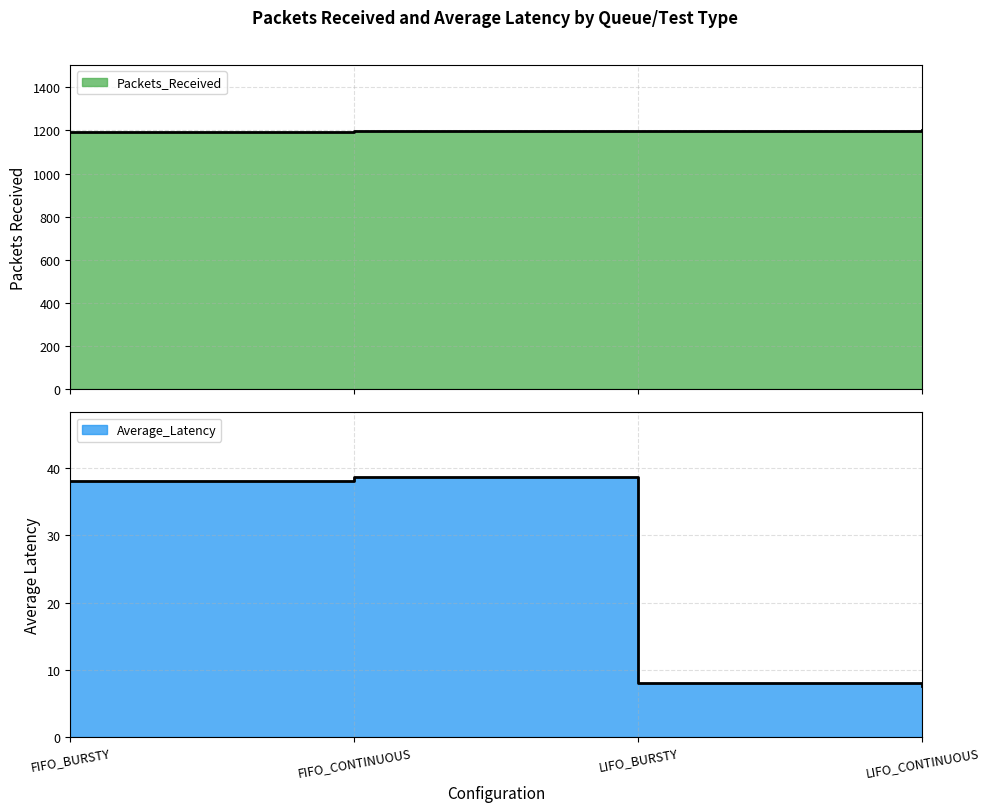

Count the number of data series in this chart.

2